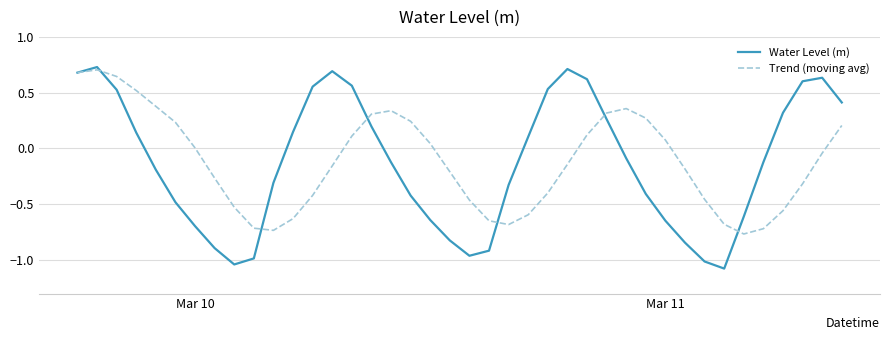

What are all the series names shown in the legend?

Water Level (m), Trend (moving avg)